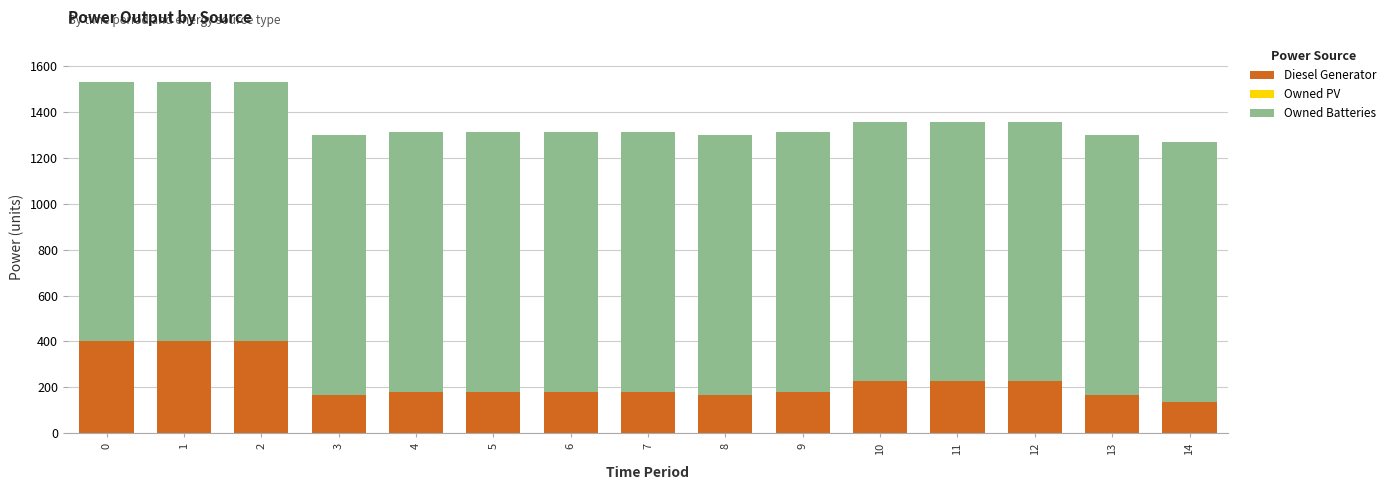

Count the number of data series in this chart.

2